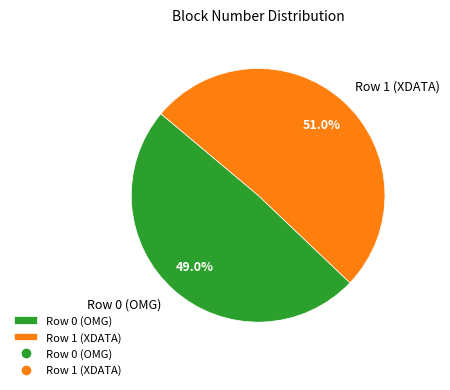

How many slices are in this pie chart?

2